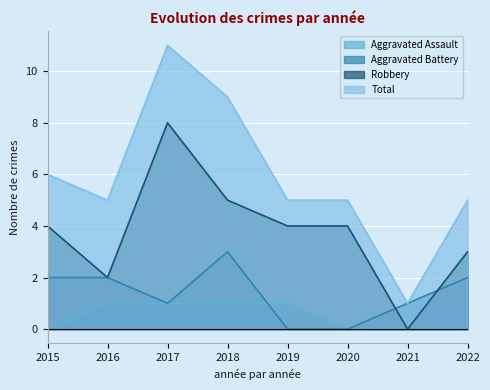

What is the total value across all series at 2020?

9